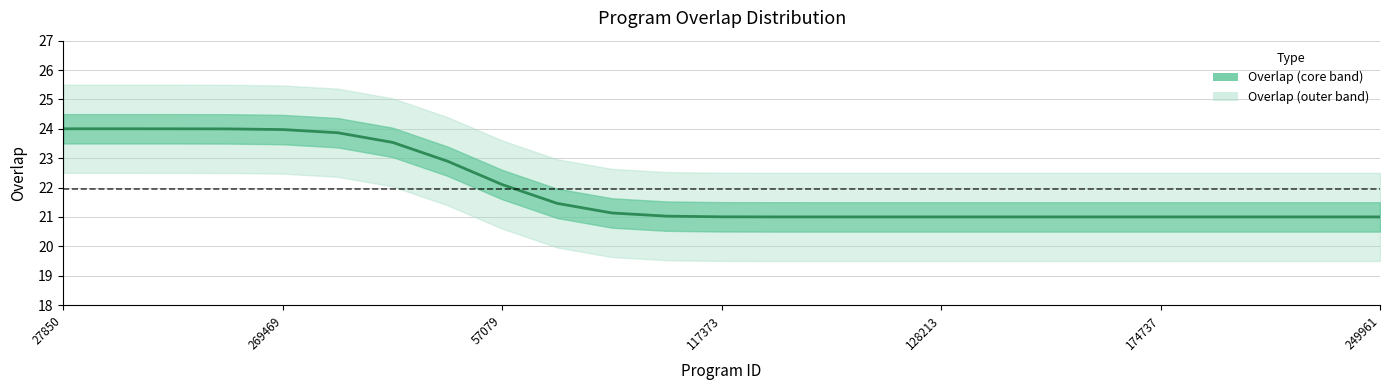

What is the difference between the maximum and minimum values?

3.0